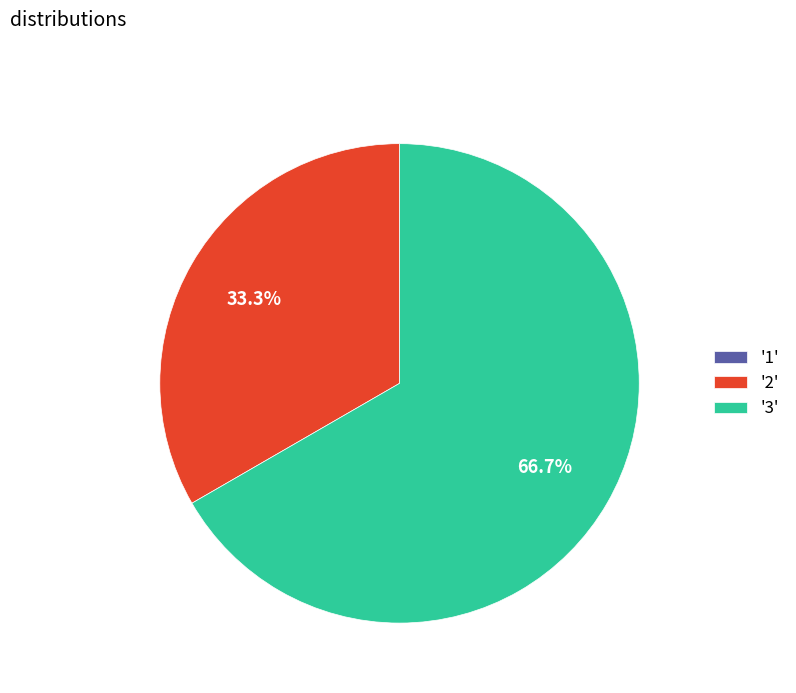

What percentage do '3' and '2' together represent?

100.0%